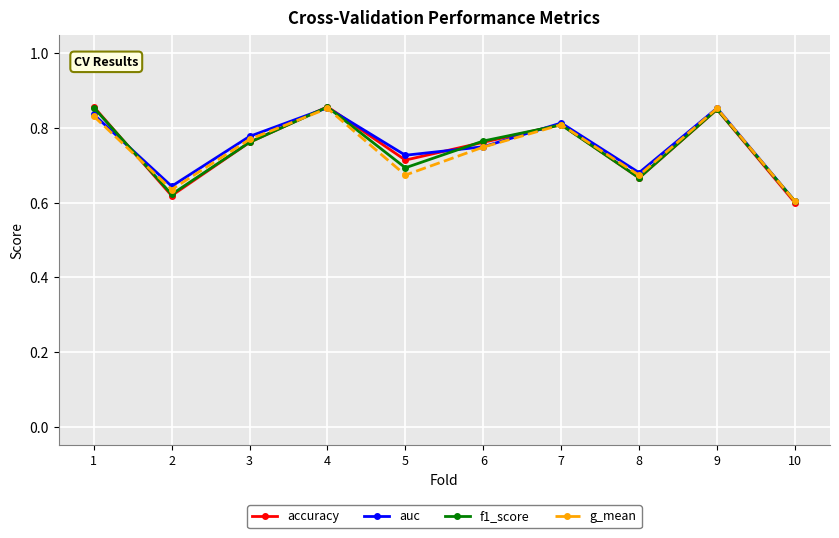

In g_mean, how many points are lower than both neighbors (excluding endpoints)?

3